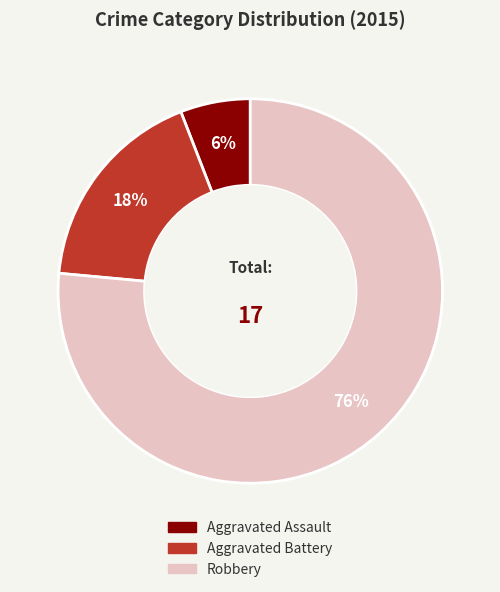

Rank the categories by value from highest to lowest.

Robbery, Aggravated Battery, Aggravated Assault